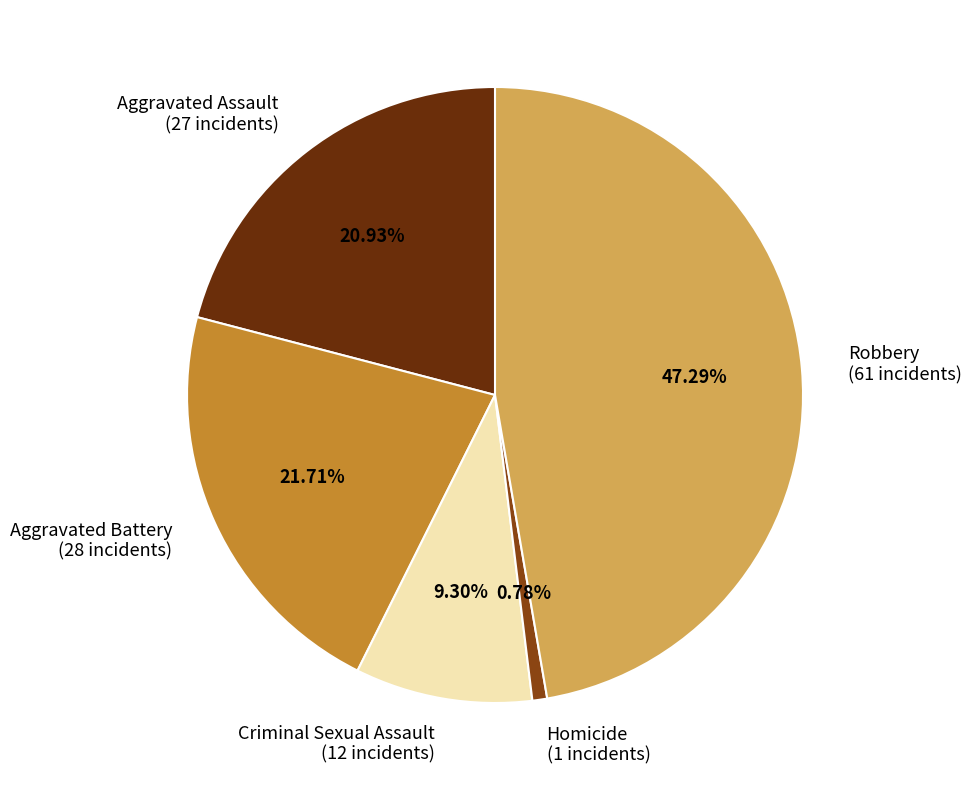

What is the smallest slice in the pie chart?

Homicide